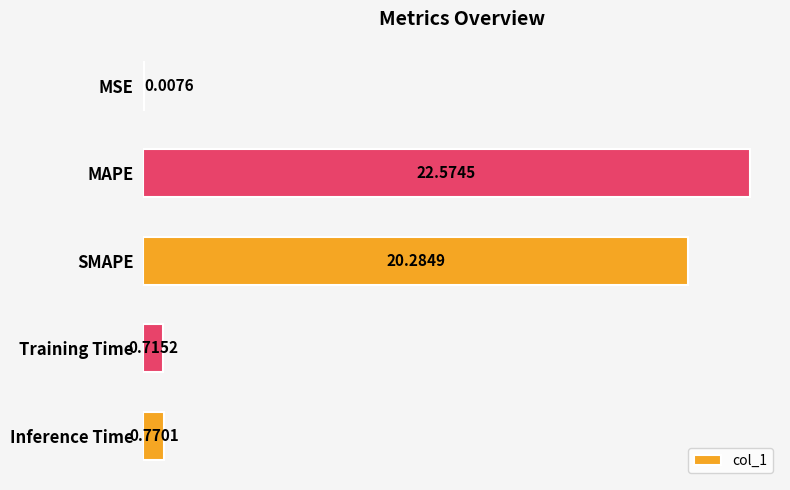

Which category has the highest value across all series?

MAPE